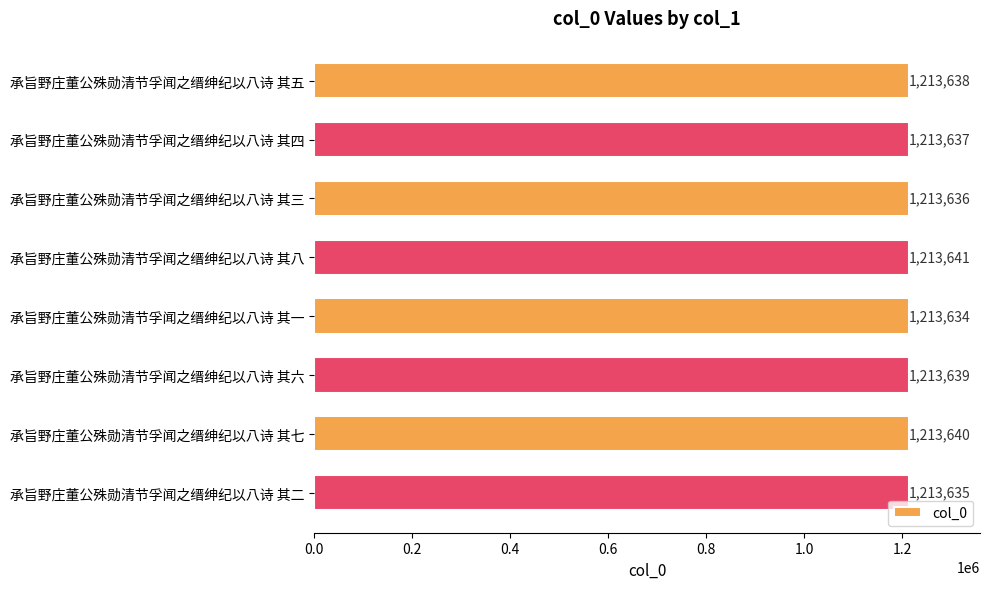

What is the difference between the second highest and minimum values?

6